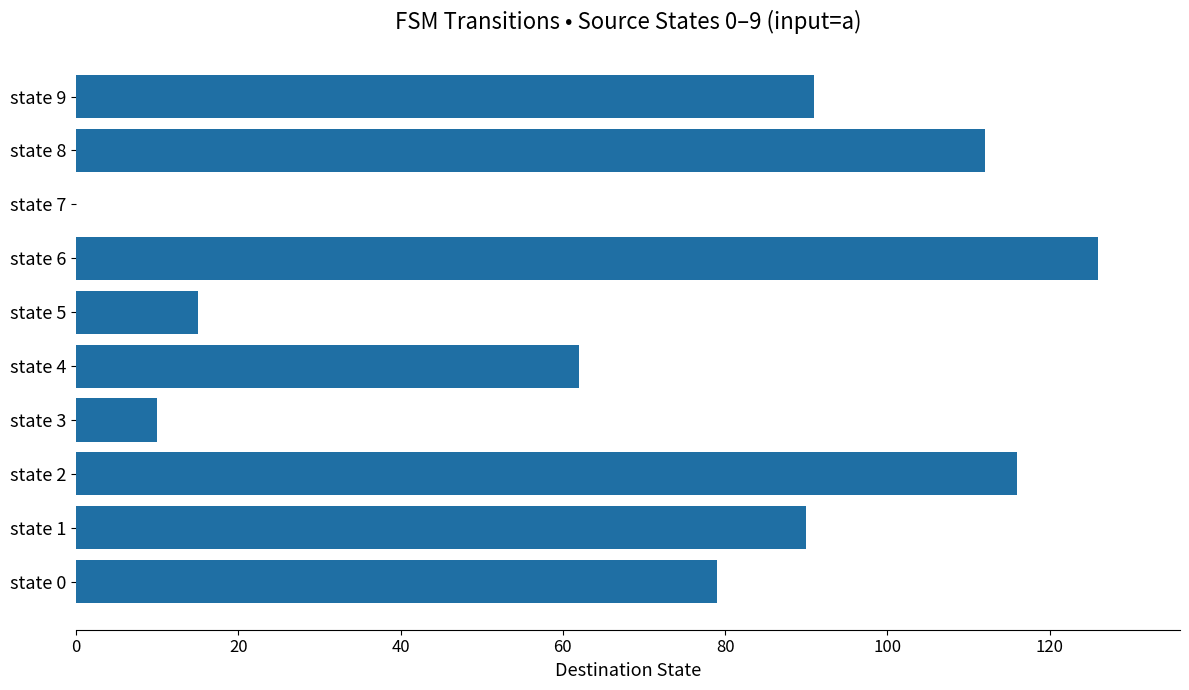

Reading top to bottom, extract all data points from this chart.

state 9=91	state 8=112	state 7=0	state 6=126	state 5=15	state 4=62	state 3=10	state 2=116	state 1=90	state 0=79